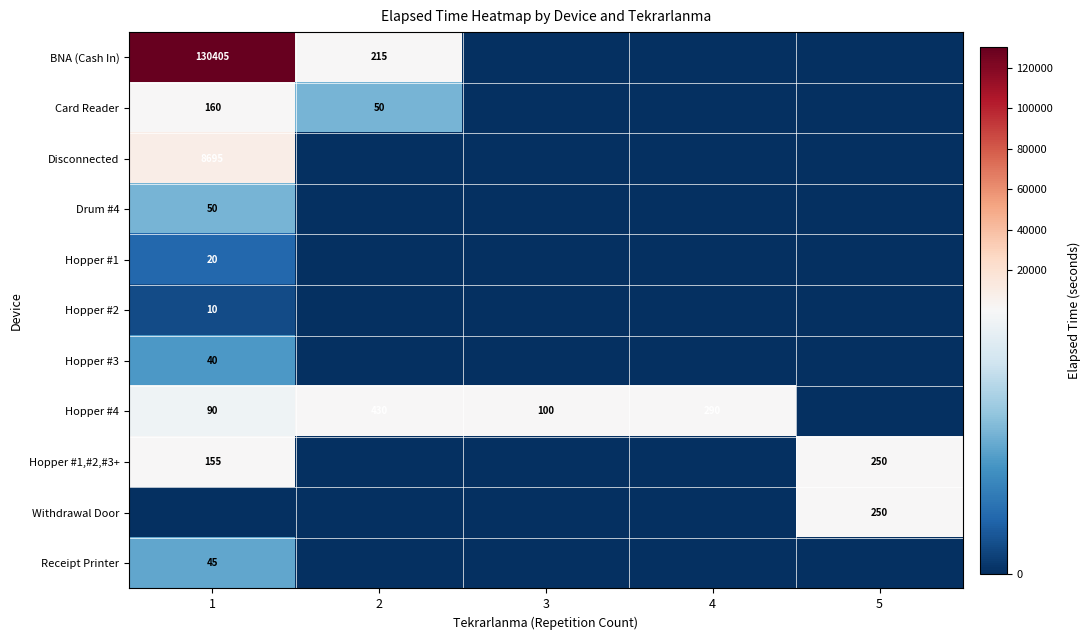

What is the sum of the Hopper #4 values at 4 and 1?

380